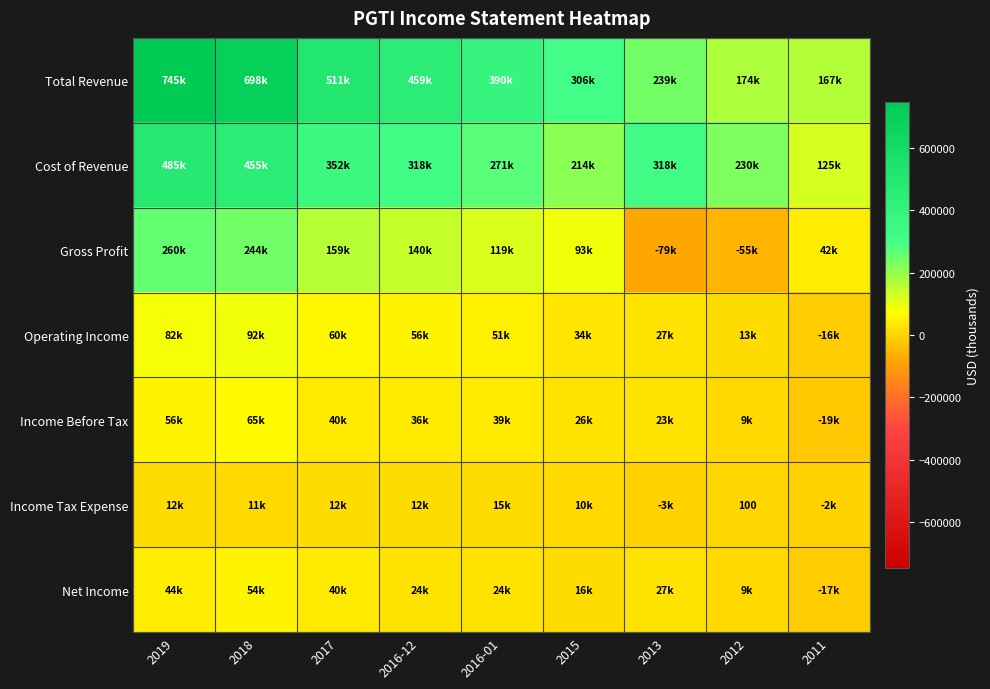

Is it true that Operating Income equals -15500 at 2011?

True